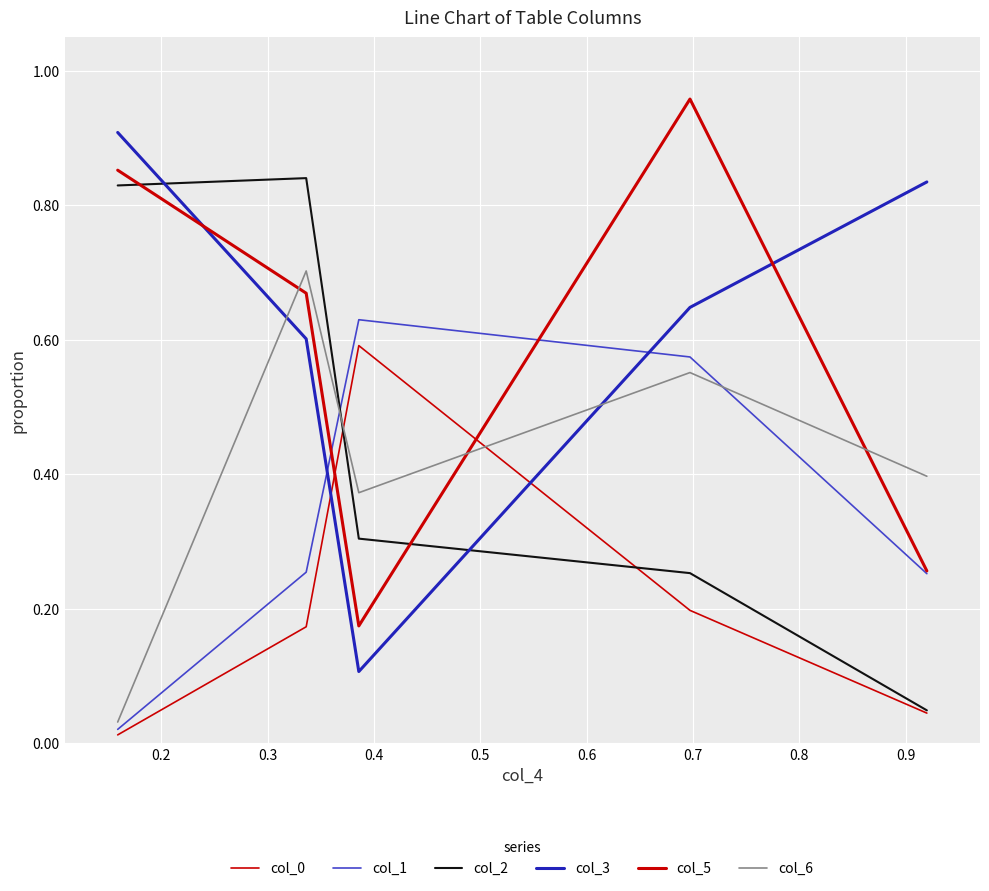

How many lines are shown in the chart?

6